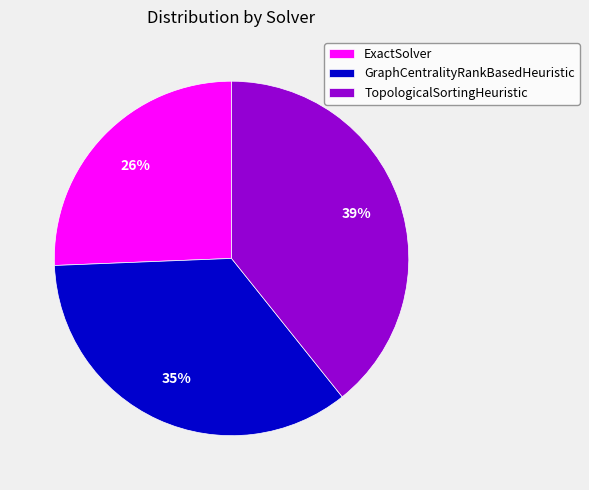

What percentage is the GraphCentralityRankBasedHeuristic slice, to the nearest percent?

35%